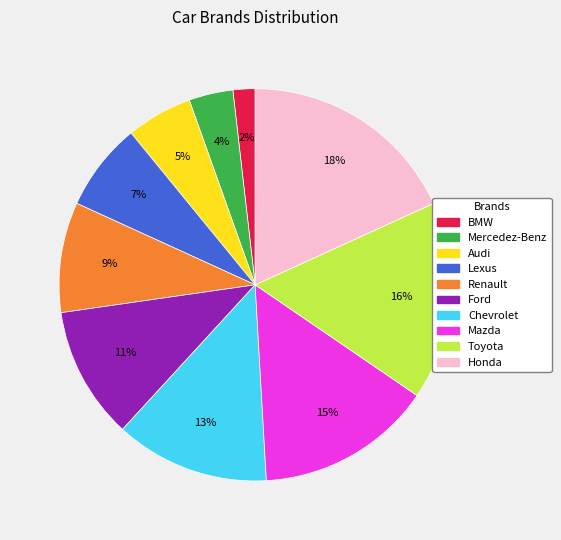

Count the number of slices in the pie.

10